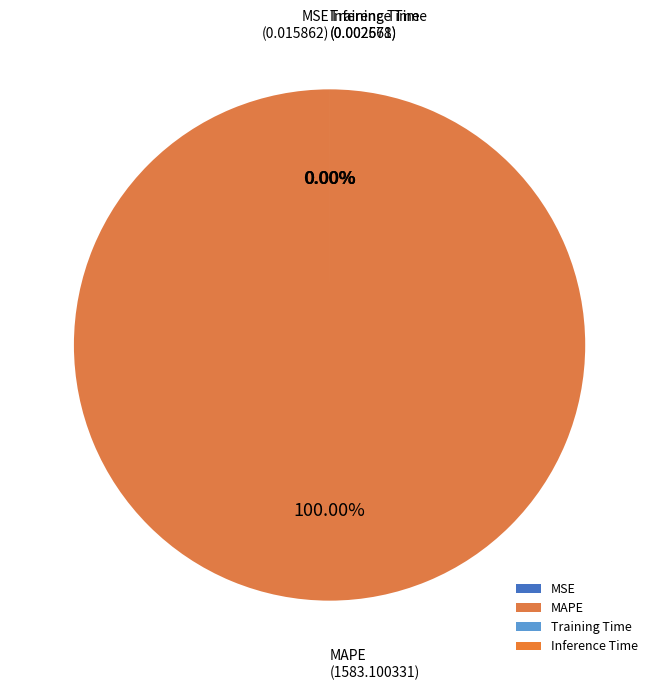

To the nearest percent, what is the combined percentage of MSE and MAPE?

100%